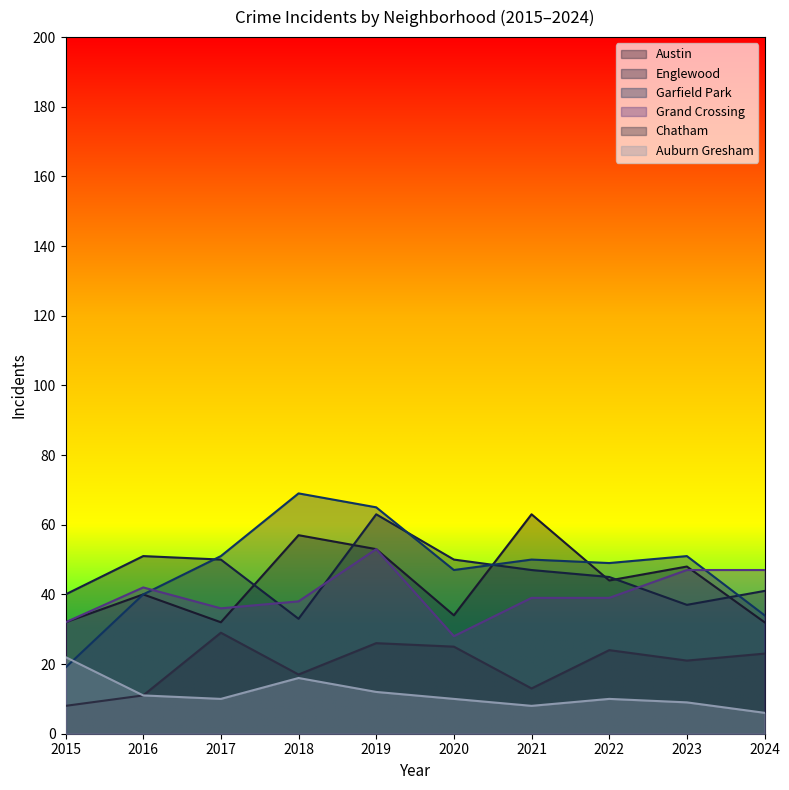

Which category has the highest value in the Chatham series?

2017